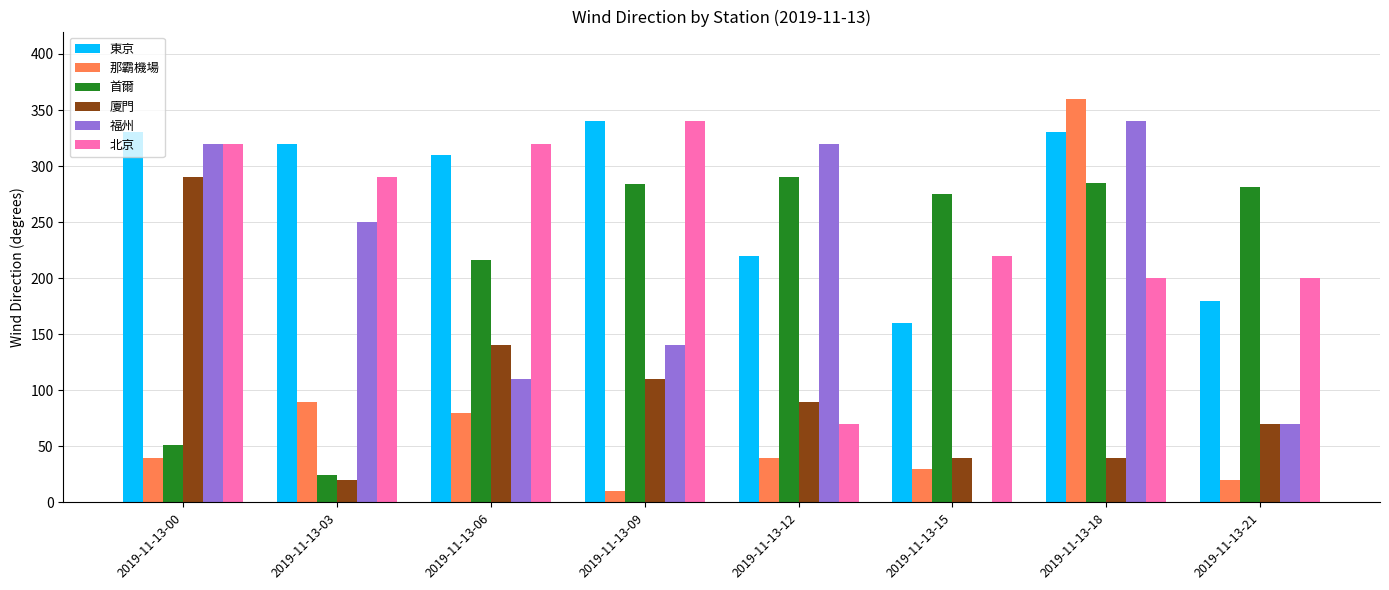

Which series has the largest total across all categories?

東京